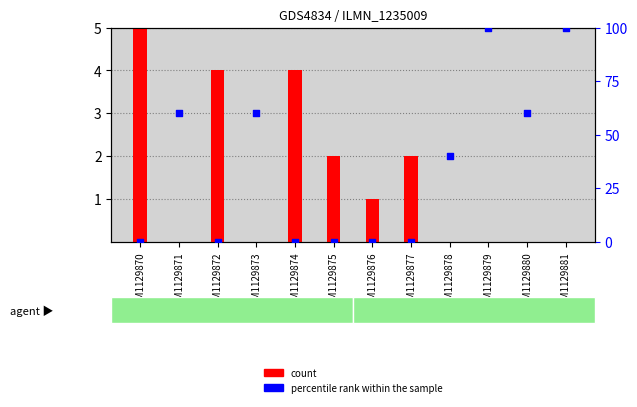

What are all the series names shown in the legend?

count, percentile rank within the sample